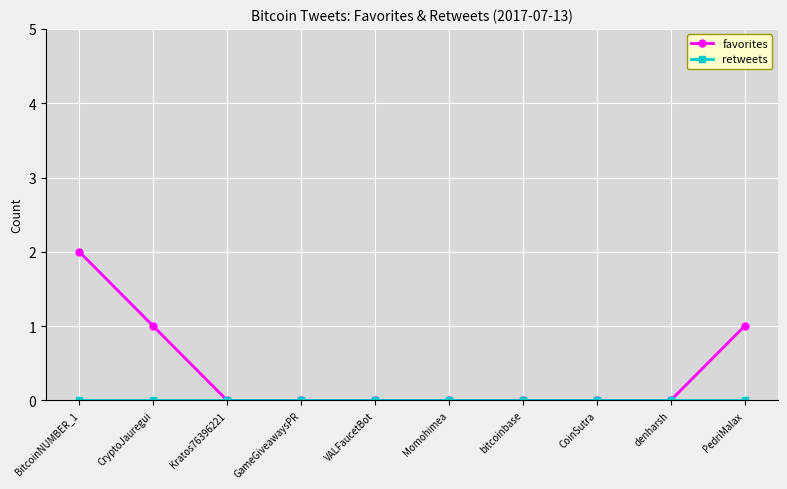

What is the value of the favorites point at the 2nd from the left?

1